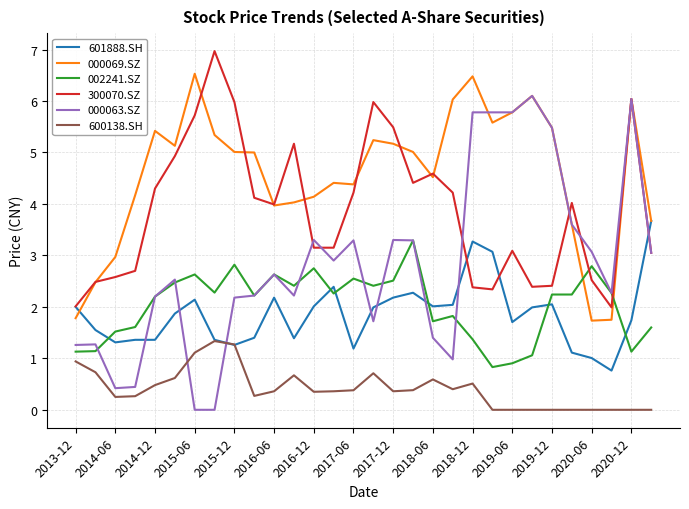

What is the maximum value for 600138.SH?

1.3